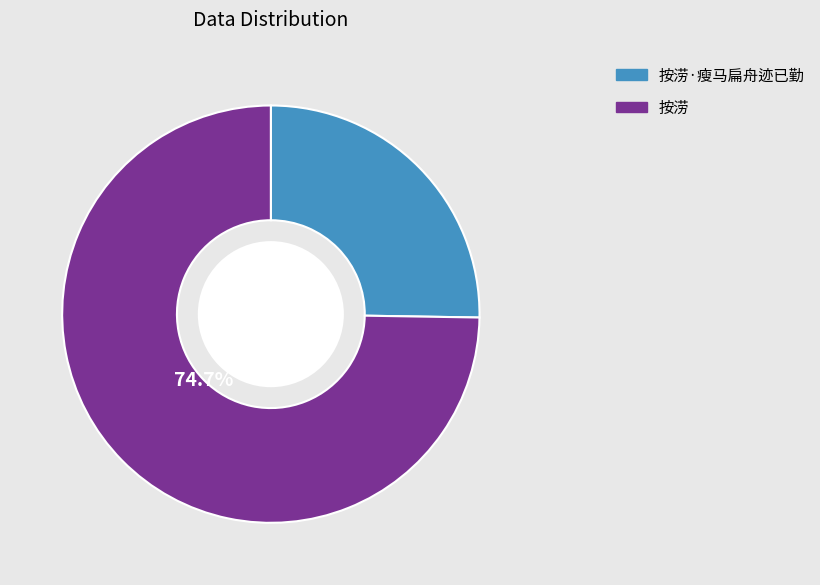

How many slices are in this pie chart?

2